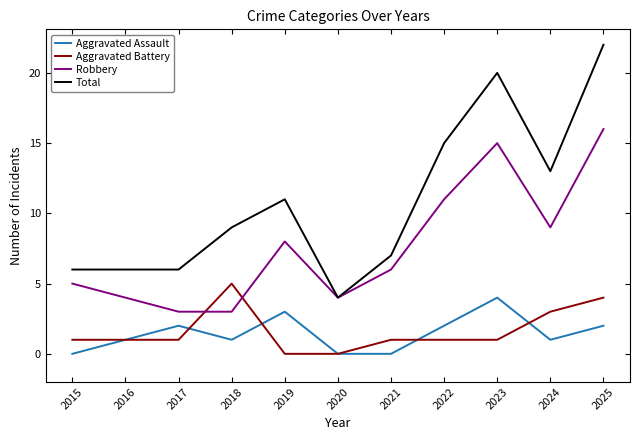

Reading right to left, what are all the values shown in this chart?

Aggravated Assault: 2	1	4	2	0	0	3	1	2	1	0
Aggravated Battery: 4	3	1	1	1	0	0	5	1	1	1
Robbery: 16	9	15	11	6	4	8	3	3	4	5
Total: 22	13	20	15	7	4	11	9	6	6	6